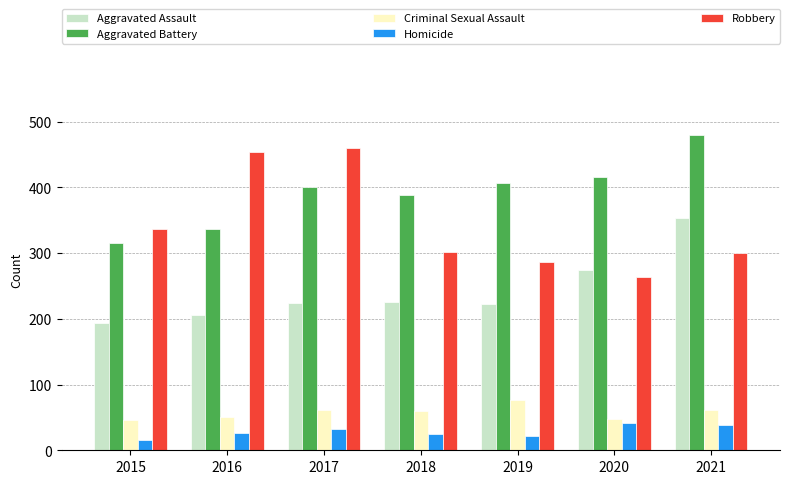

Where does the Criminal Sexual Assault series first go above 60?

2017